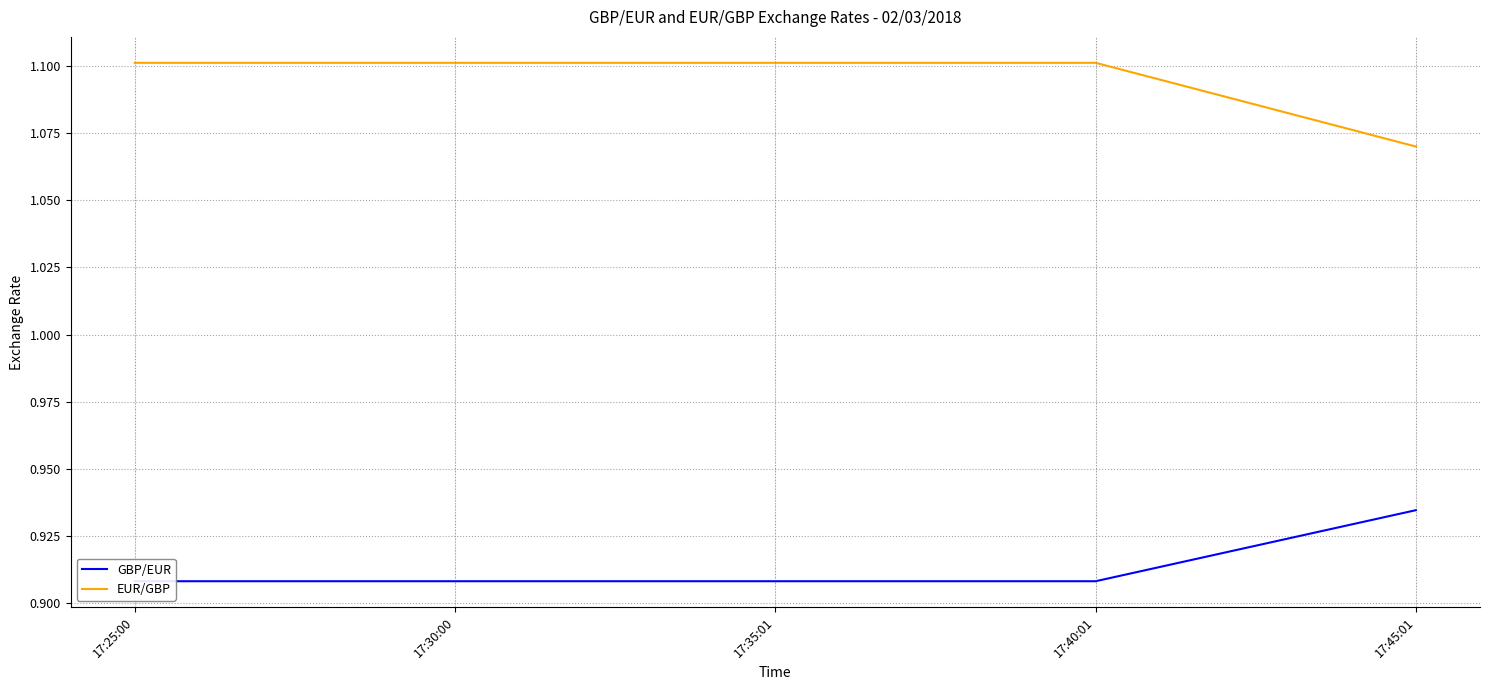

True or false: GBP/EUR has more than 0 interior local peaks.

False